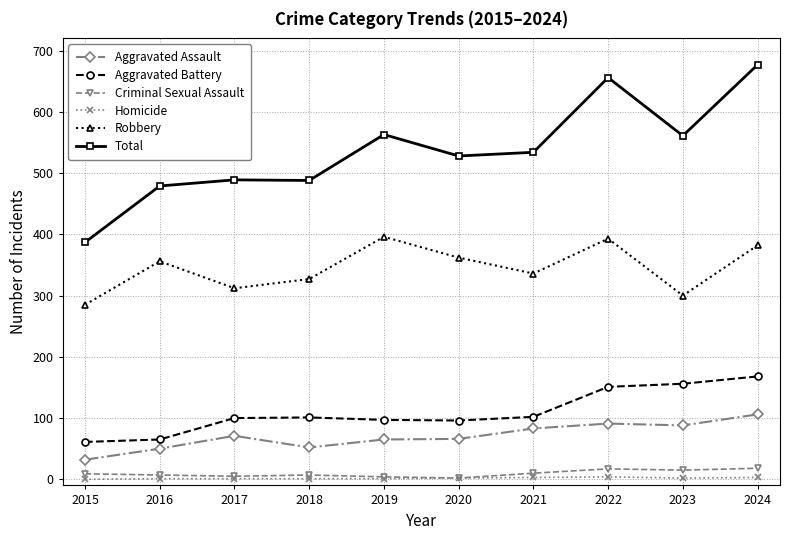

What is the value of the Total point at the 4th from the left?

488